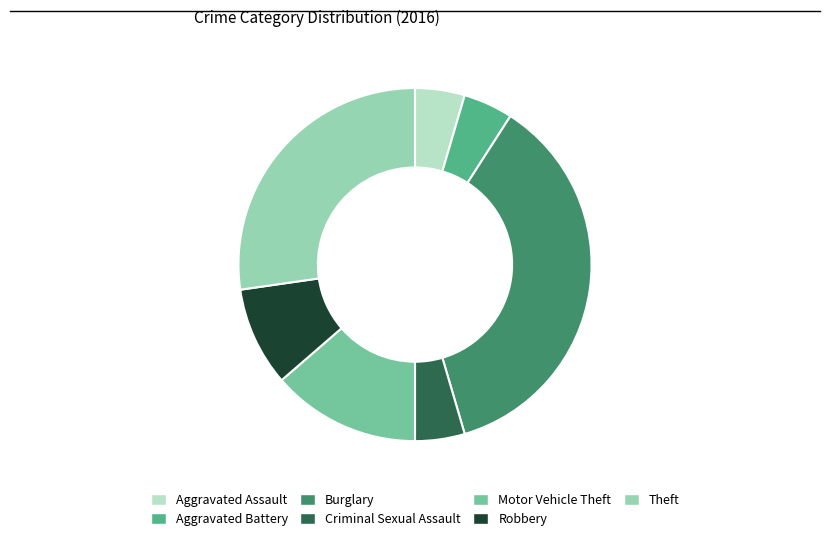

Between Motor Vehicle Theft and Aggravated Assault, which is larger?

Motor Vehicle Theft